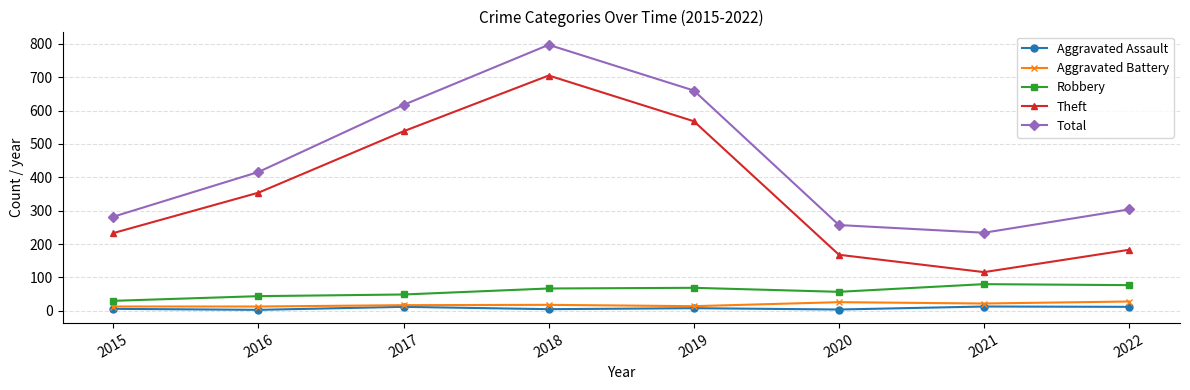

What is the greatest value displayed?

797